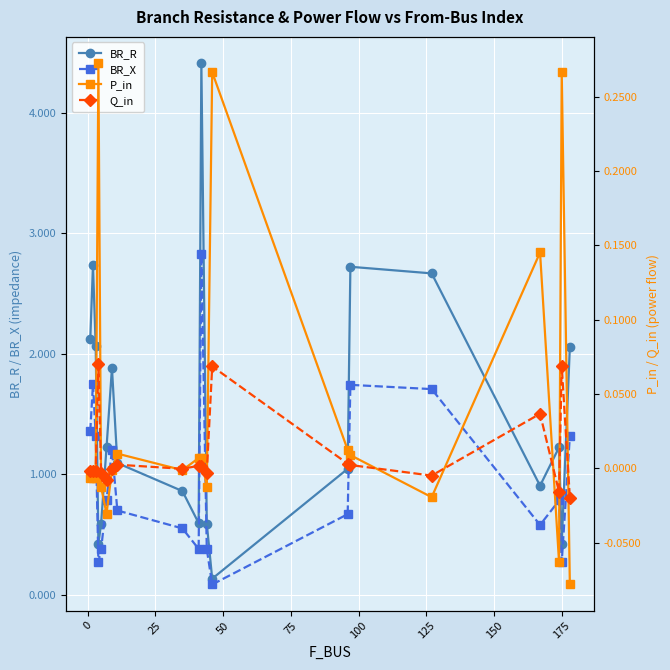

What is the difference between the second highest and second lowest values in the P_in series?

0.3